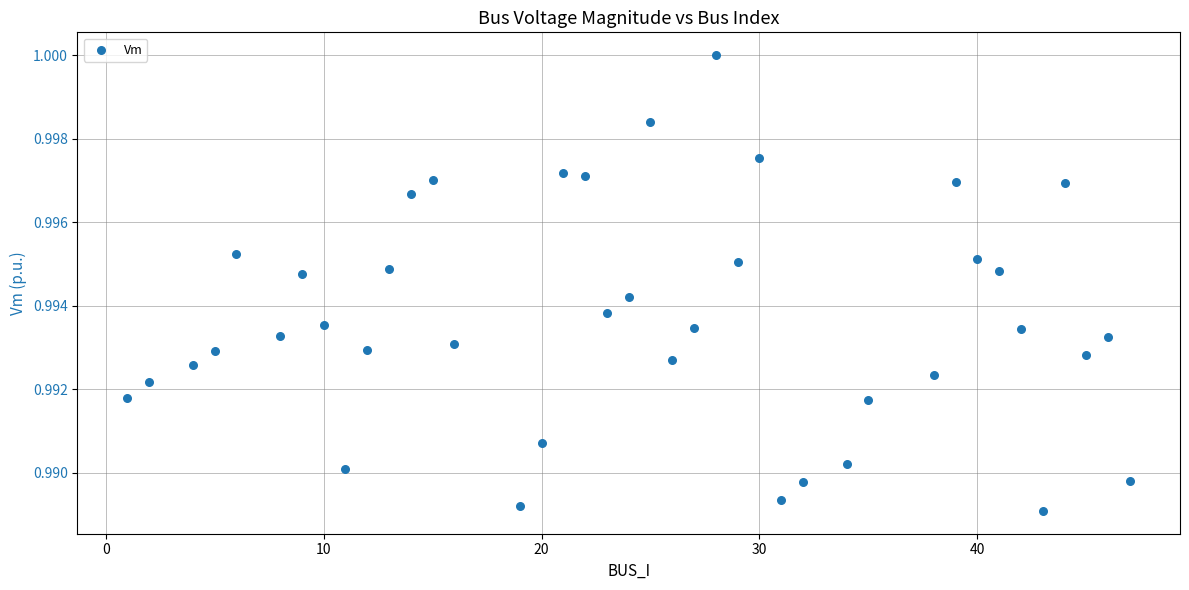

What is the range of X values (max minus min)?

46.0